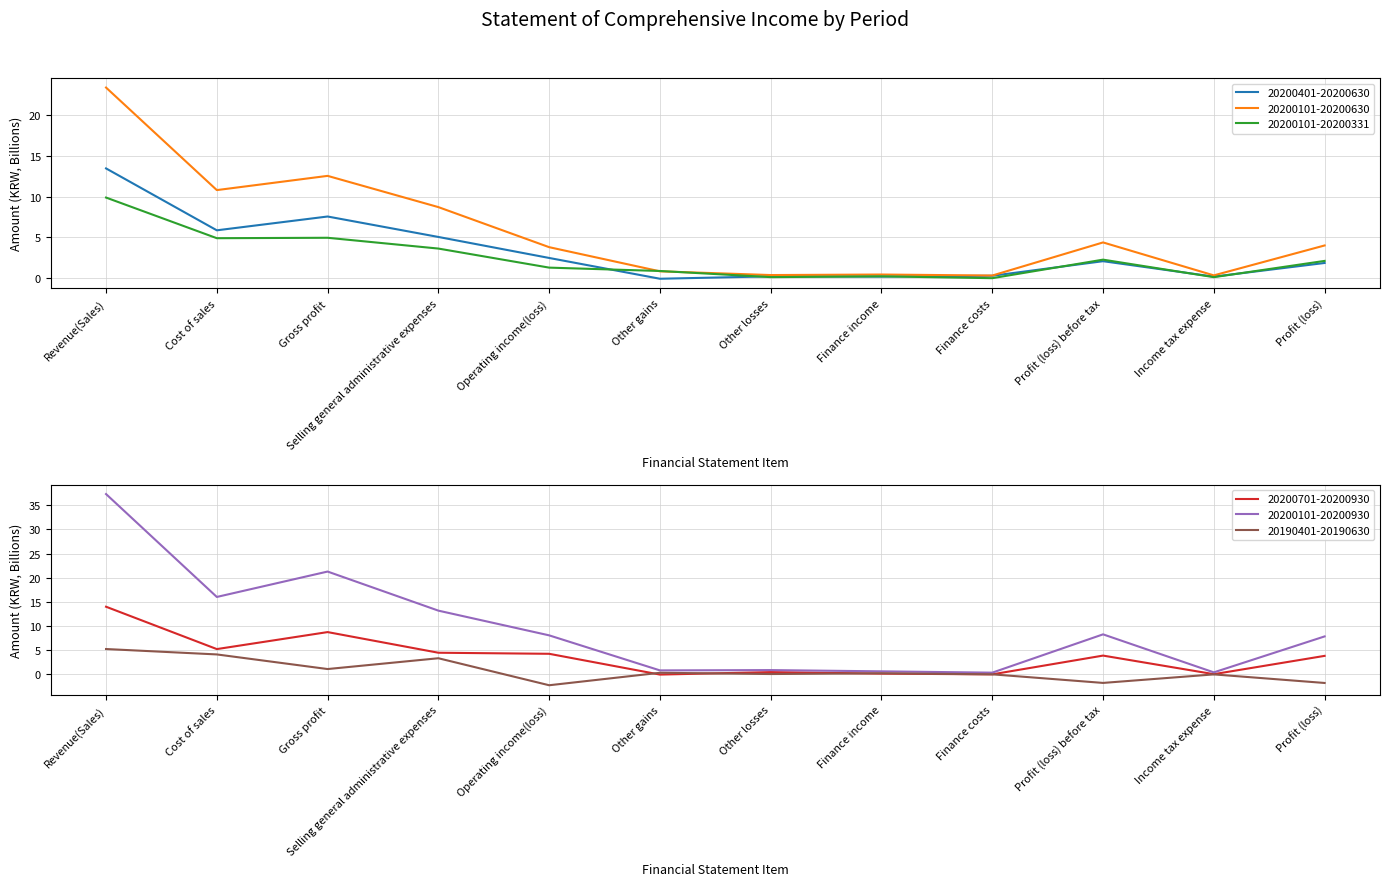

Which category has the lowest value across all series?

Operating income(loss)